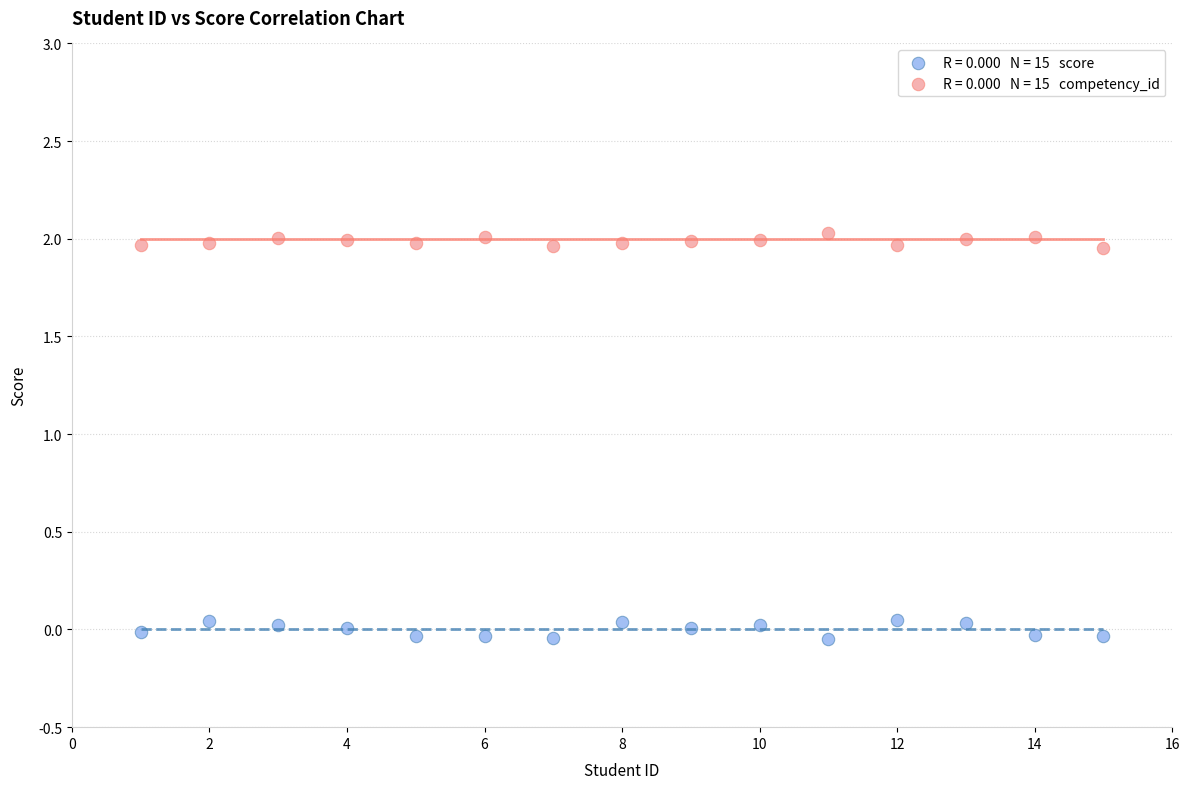

Across all data points, what is the range of Y values (max minus min)?

2.1